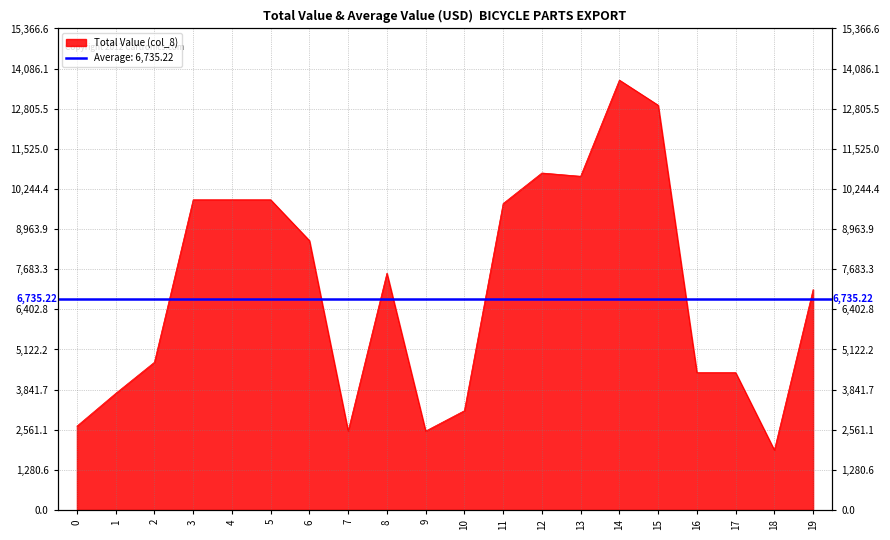

How many interior local peaks (higher than both neighbors) does the data have?

3